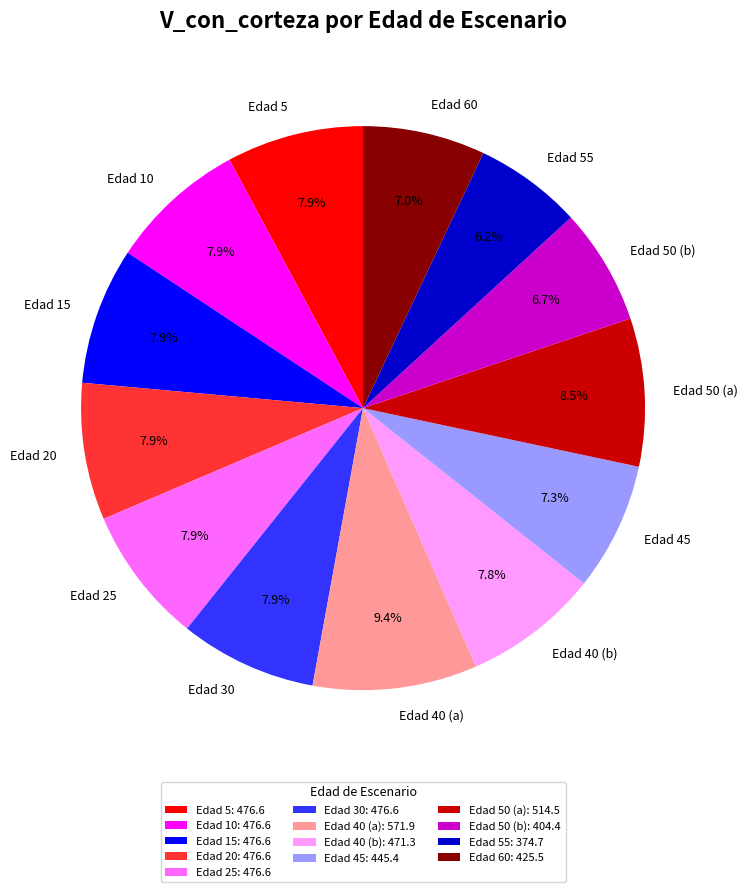

Between Edad 45 and Edad 15, which is larger?

Edad 15